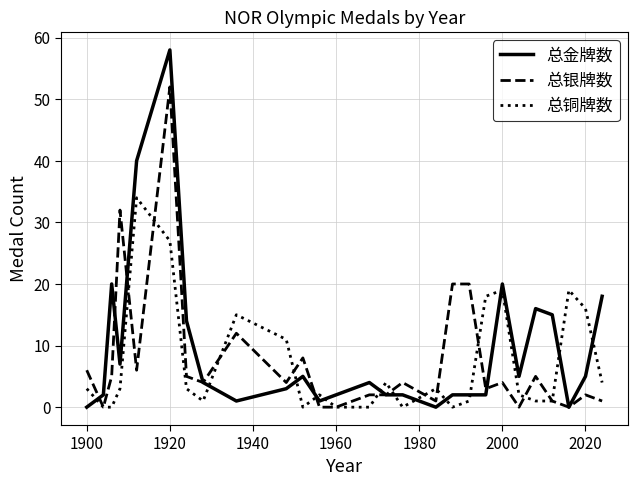

List the series in order of their peak value, highest first.

总金牌数, 总银牌数, 总铜牌数